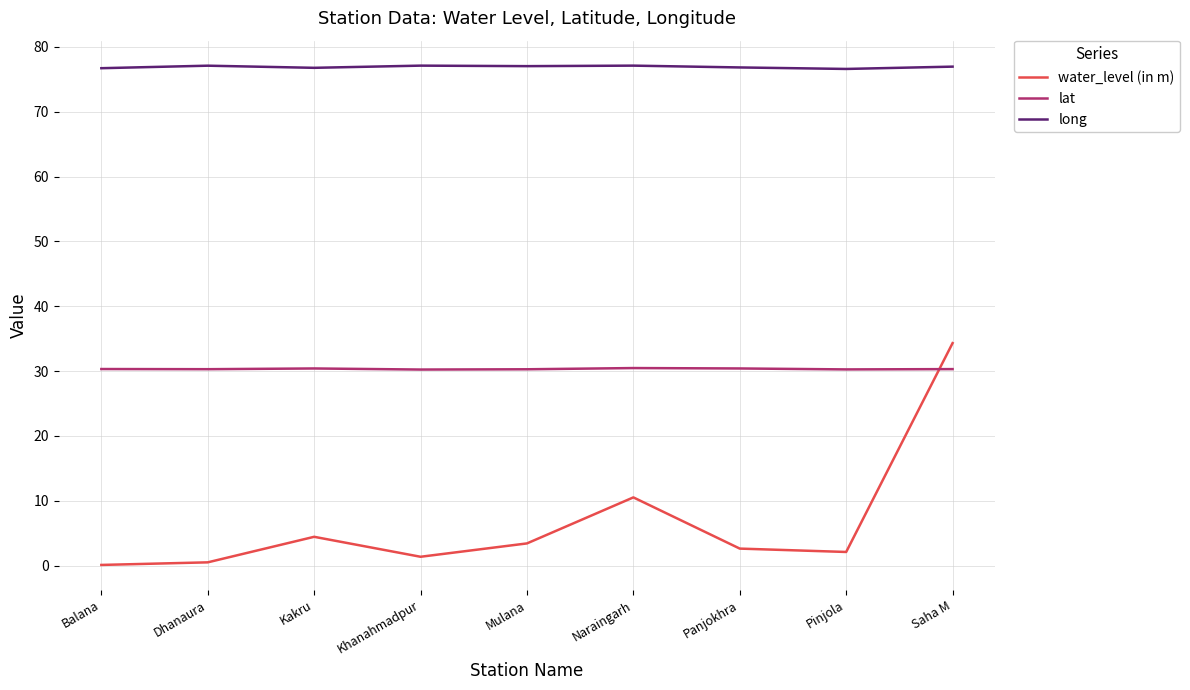

What is the highest value of the long series?

77.1